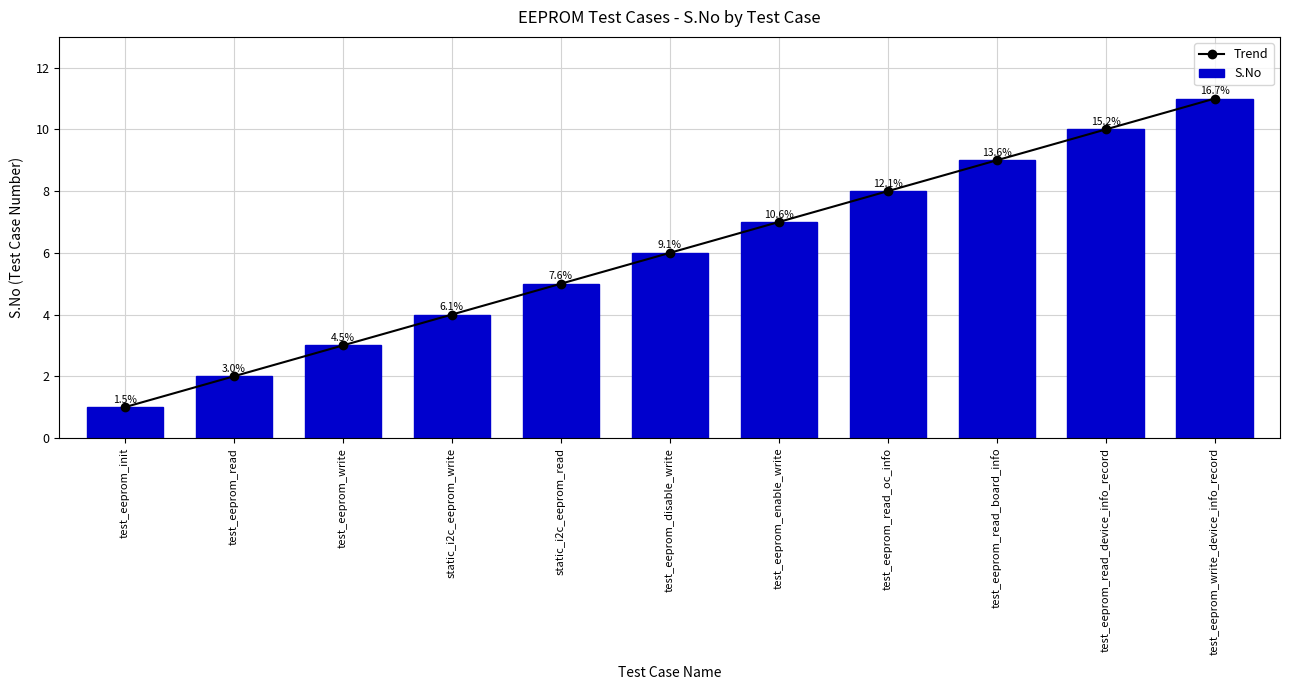

The Trend series shows 16 at test_eeprom_read_board_info. True or false?

False